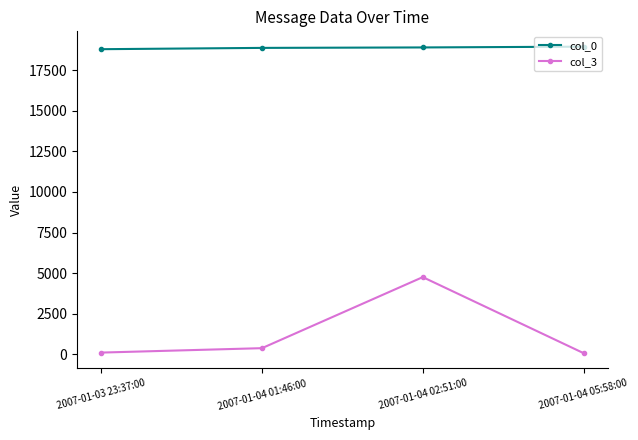

Between 2007-01-03 23:37:00 and 2007-01-04 01:46:00, which series saw the biggest shift?

col_3